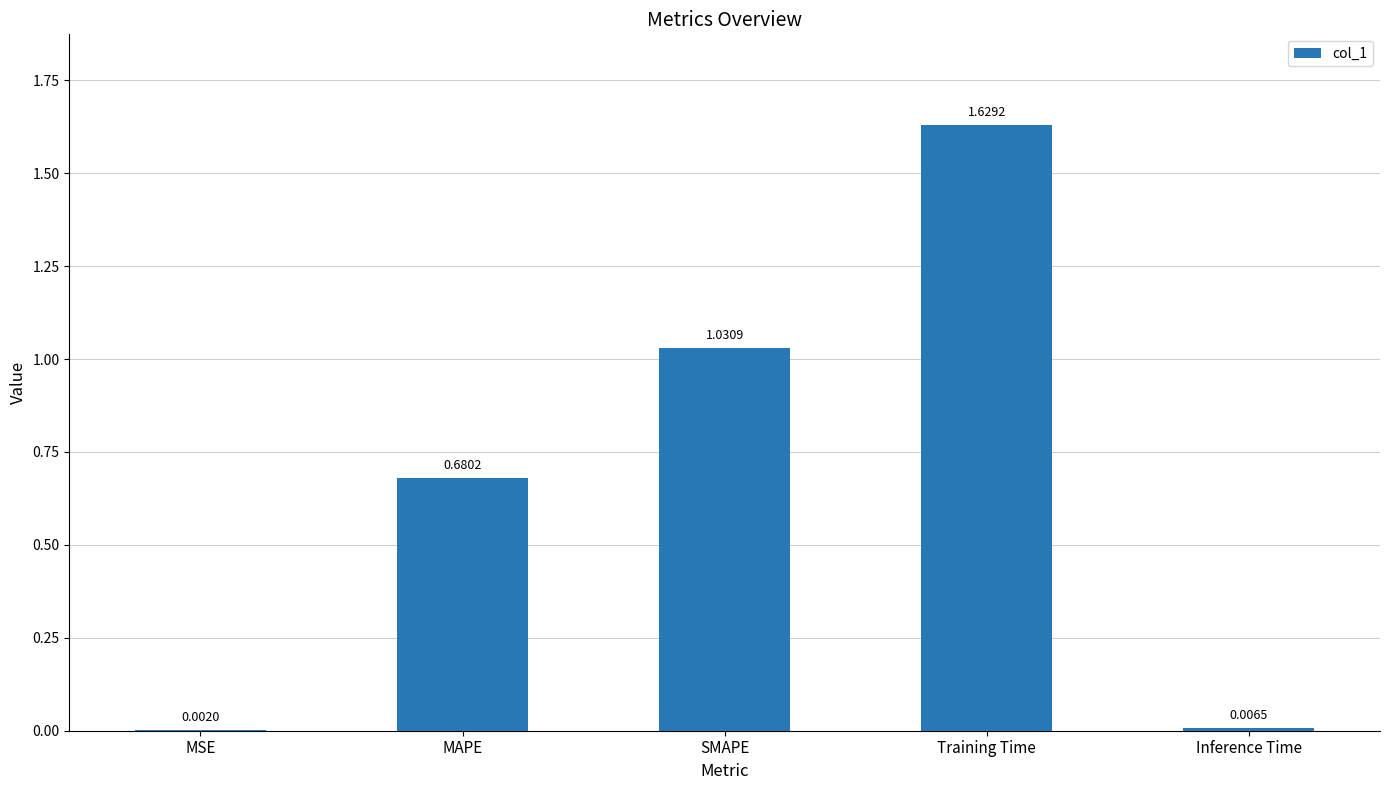

What is the change in value from MSE to Training Time?

+1.6